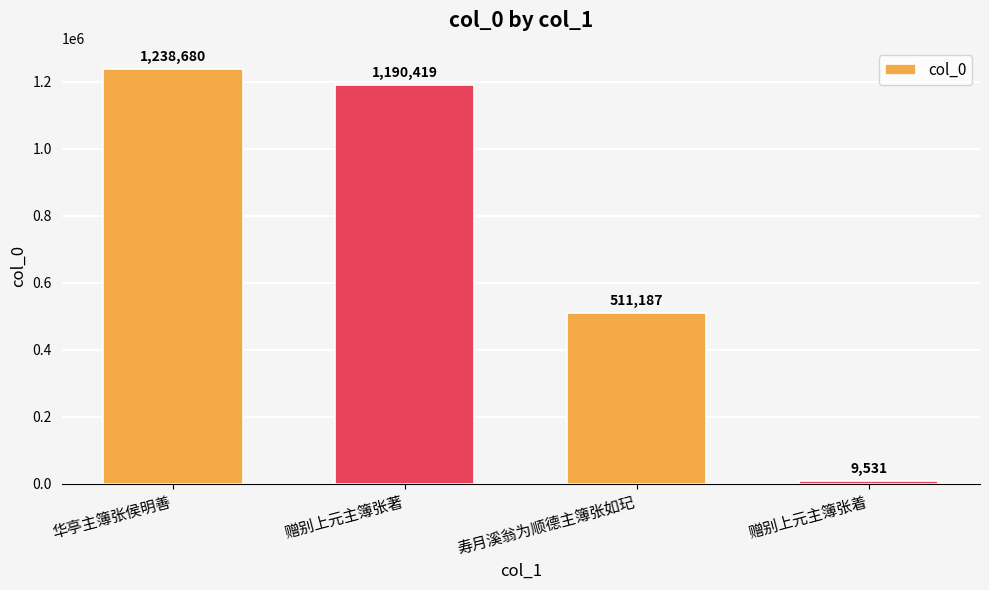

List the labels in order of value, smallest first.

赠别上元主簿张着, 寿月溪翁为顺德主簿张如玘, 赠别上元主簿张著, 华亭主簿张侯明善